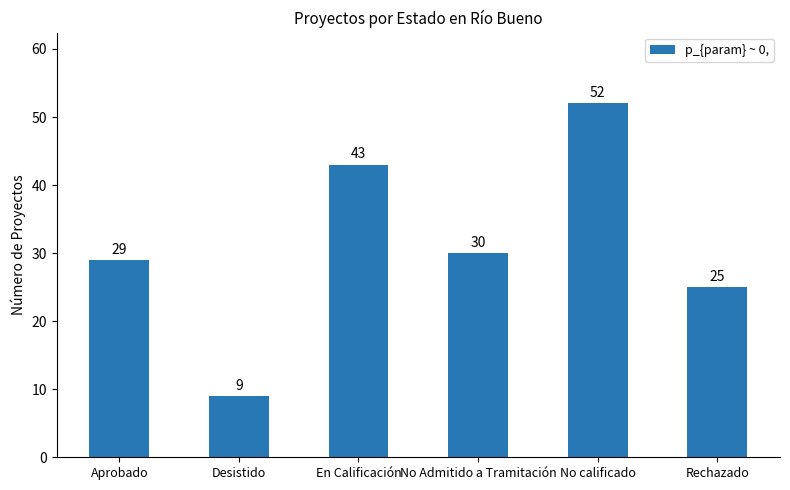

Where does the data first go above 30?

En Calificación